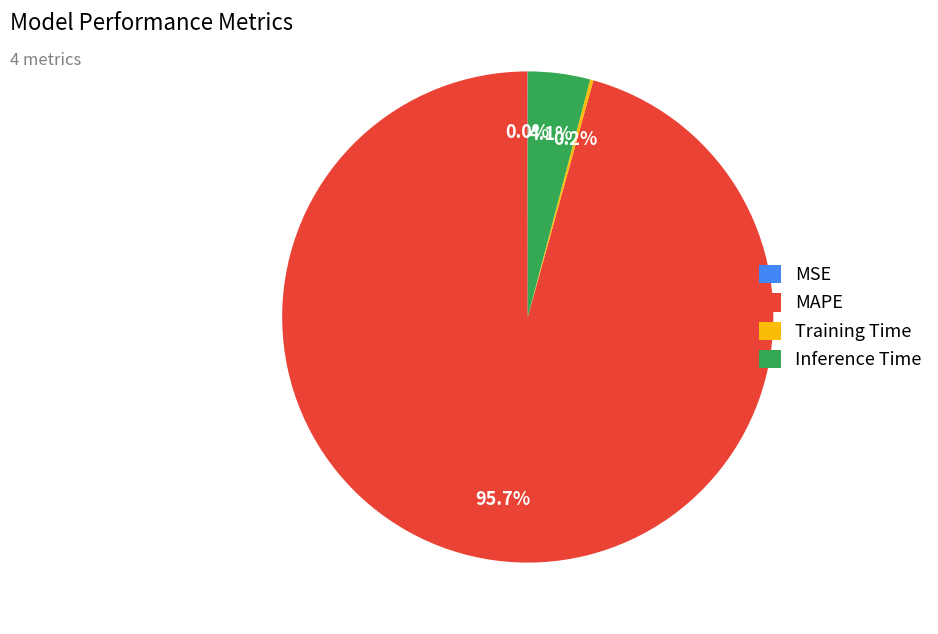

What portion of the pie excludes MAPE?

4.3%